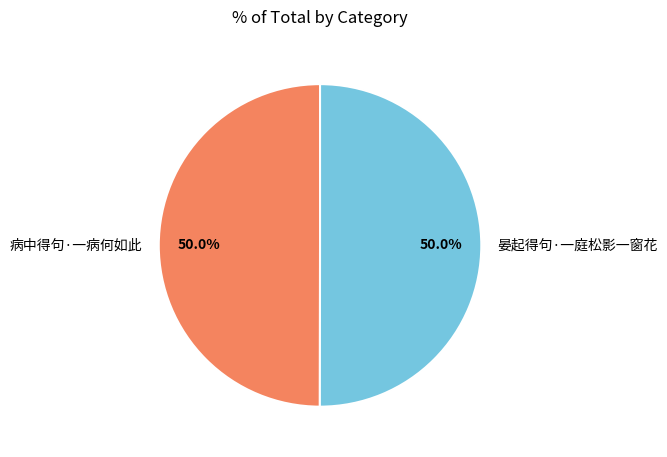

What percentage do 病中得句·一病何如此 and 晏起得句·一庭松影一窗花 together represent?

100.0%